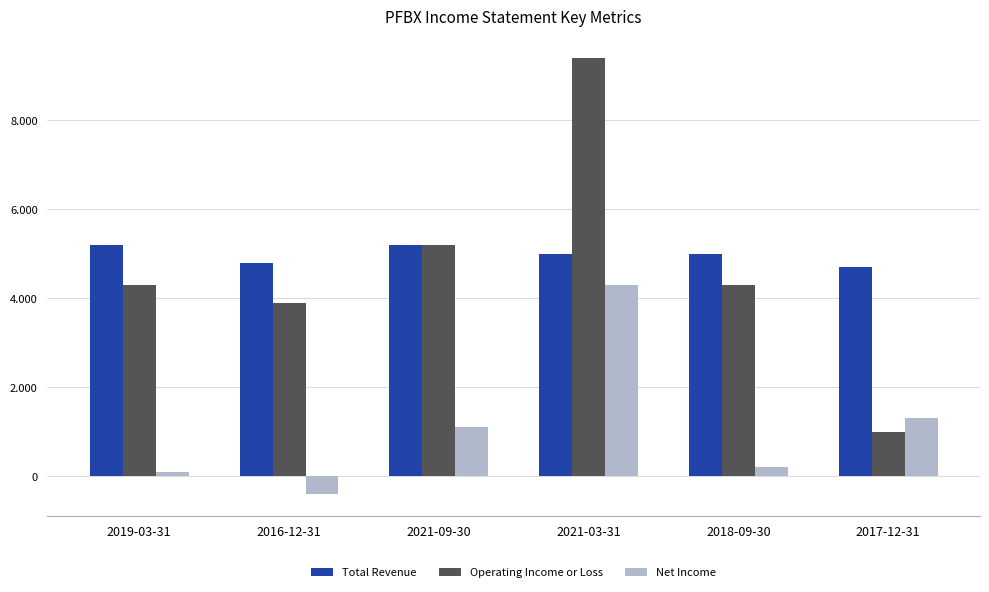

What are all the series names shown in the legend?

Total Revenue, Operating Income or Loss, Net Income